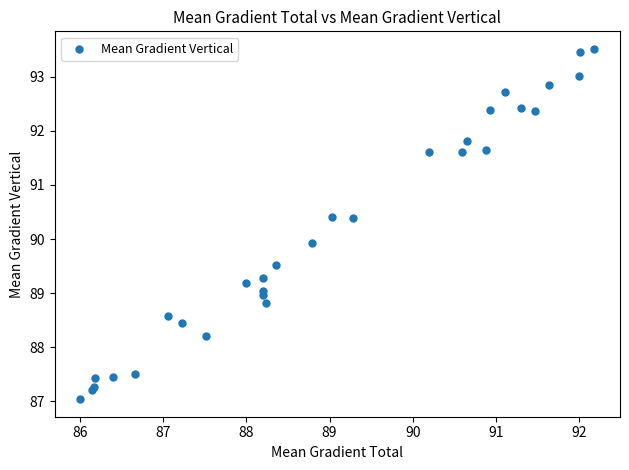

What Y value in the scatter plot is closest to 90?

89.9